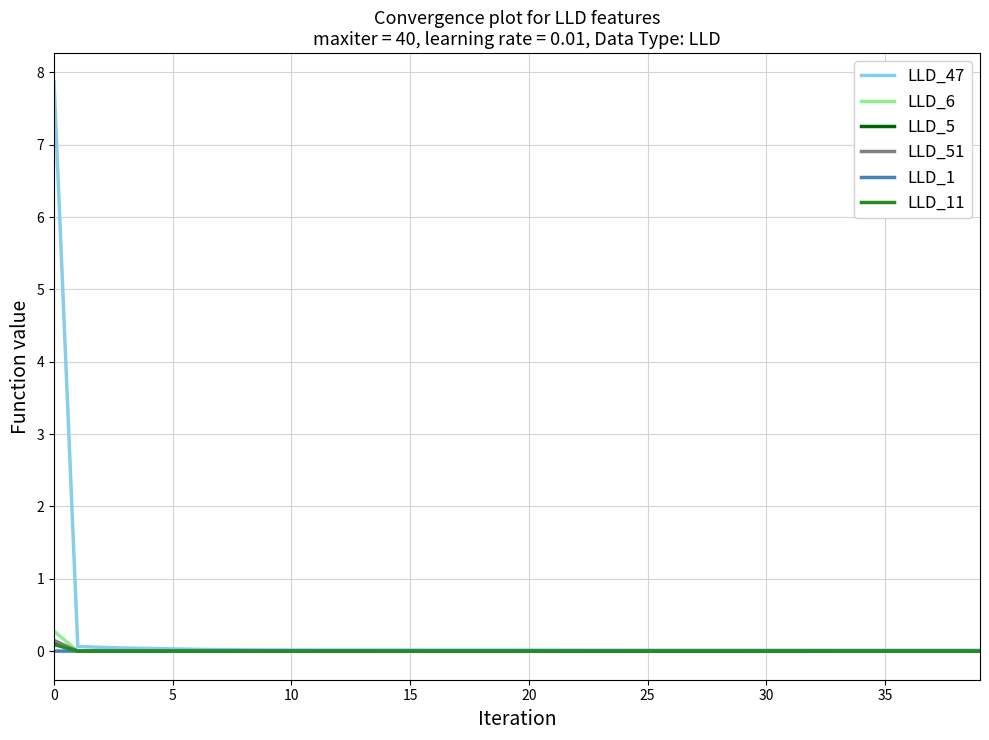

What is the maximum value shown in the chart?

7.9